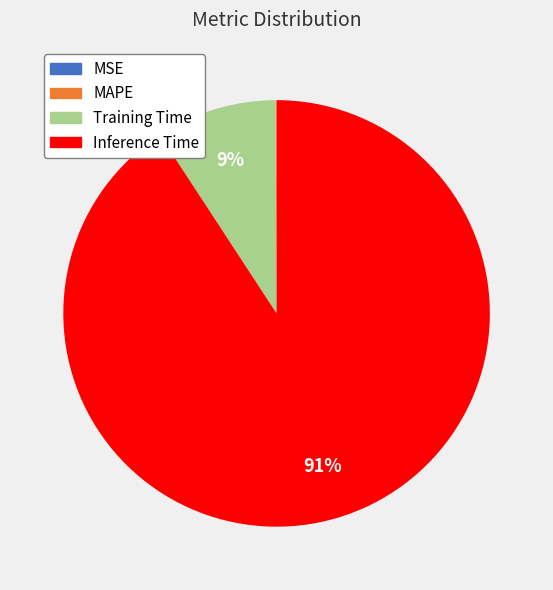

Is it true that Inference Time is 85% of the pie?

False